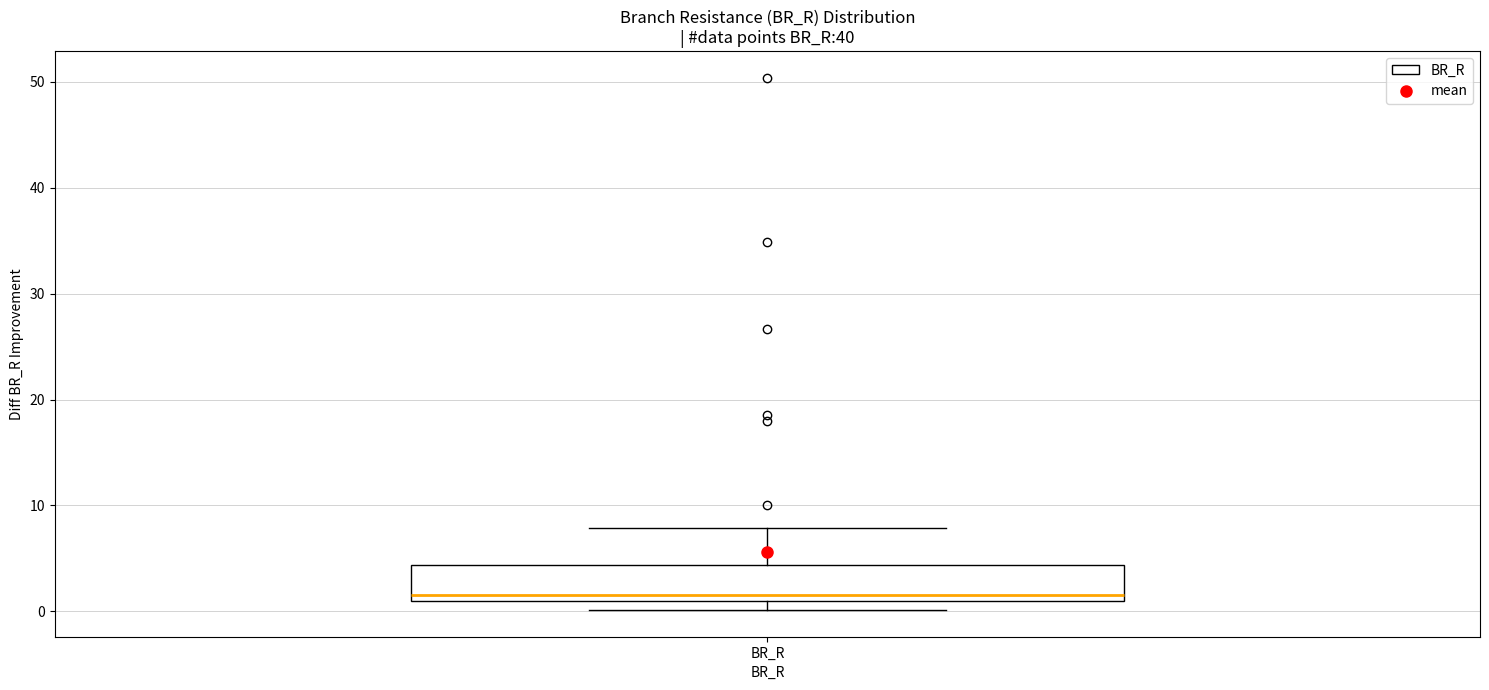

Where does the upper whisker of the box for BR_R end on the y-axis? The values are not printed on the chart, so give them approximately, as read against the axis.

8